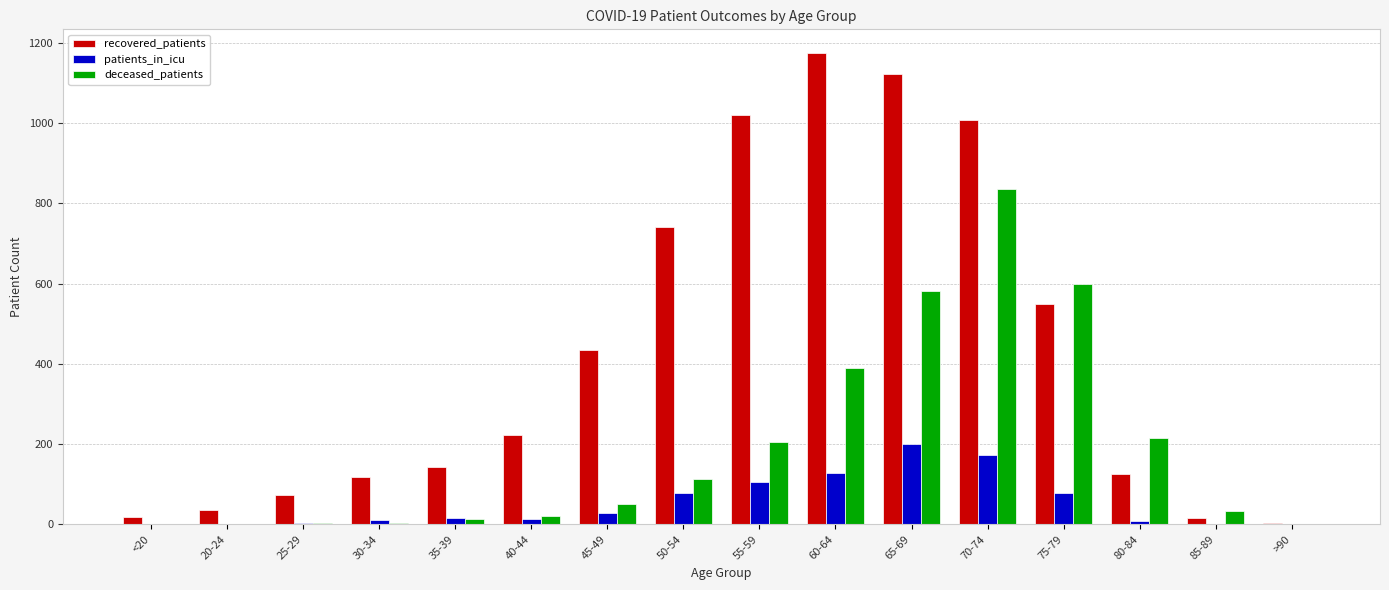

What is the approximate value of recovered_patients at 35-39, to the nearest 50?

150